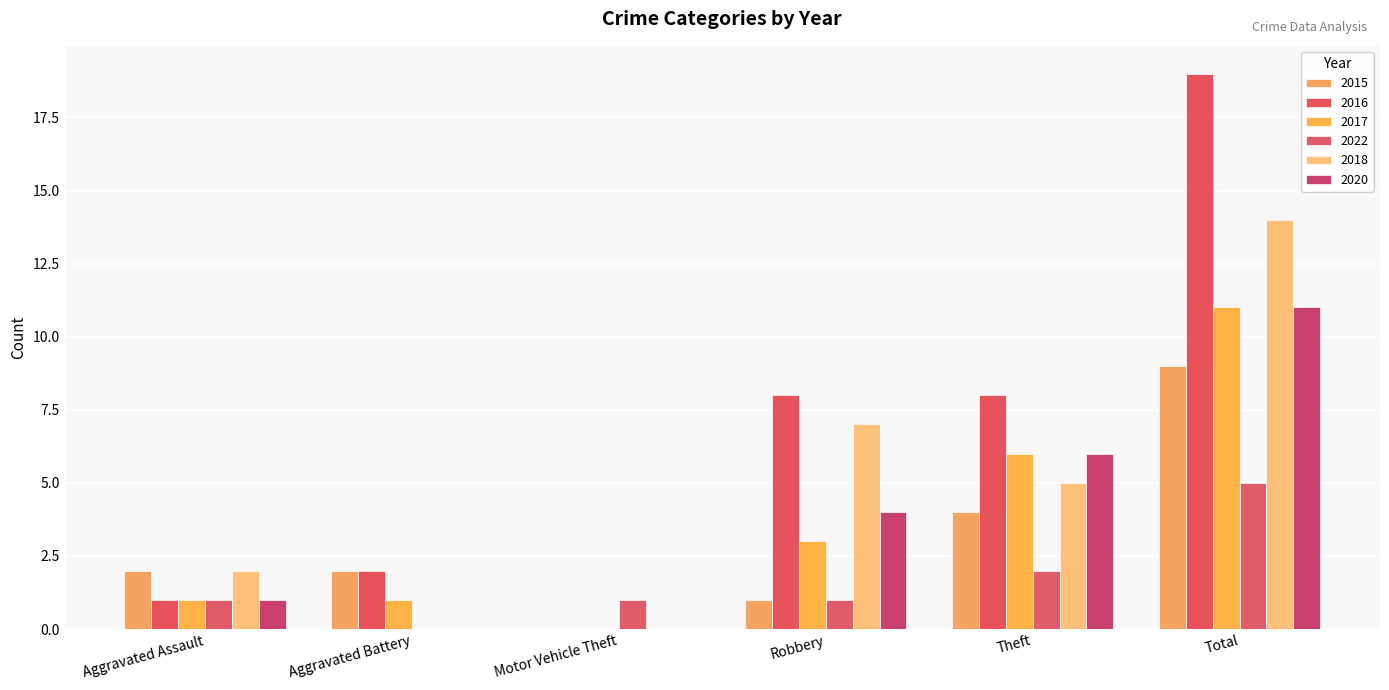

Which series changed the most between Aggravated Assault and Robbery?

2016